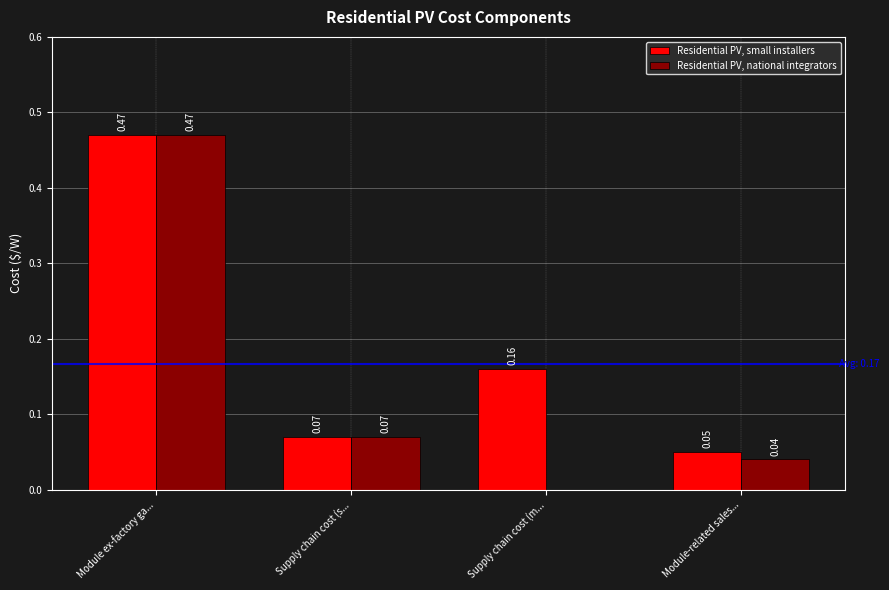

What is the sum of all Residential PV, national integrators values?

0.6